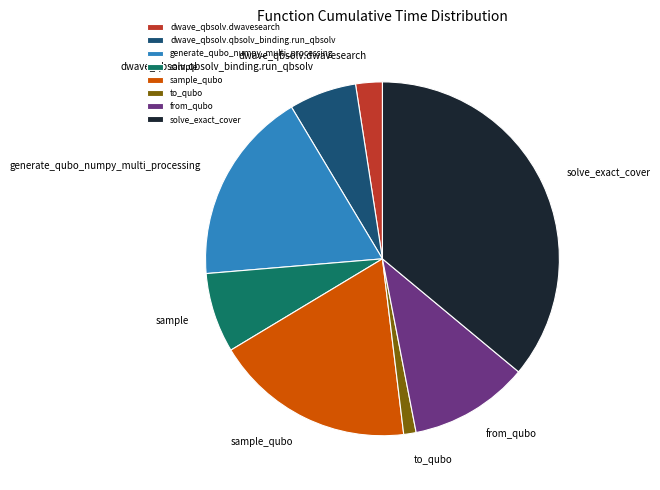

Is it true that generate_qubo_numpy_multi_processing is 18% of the pie?

True